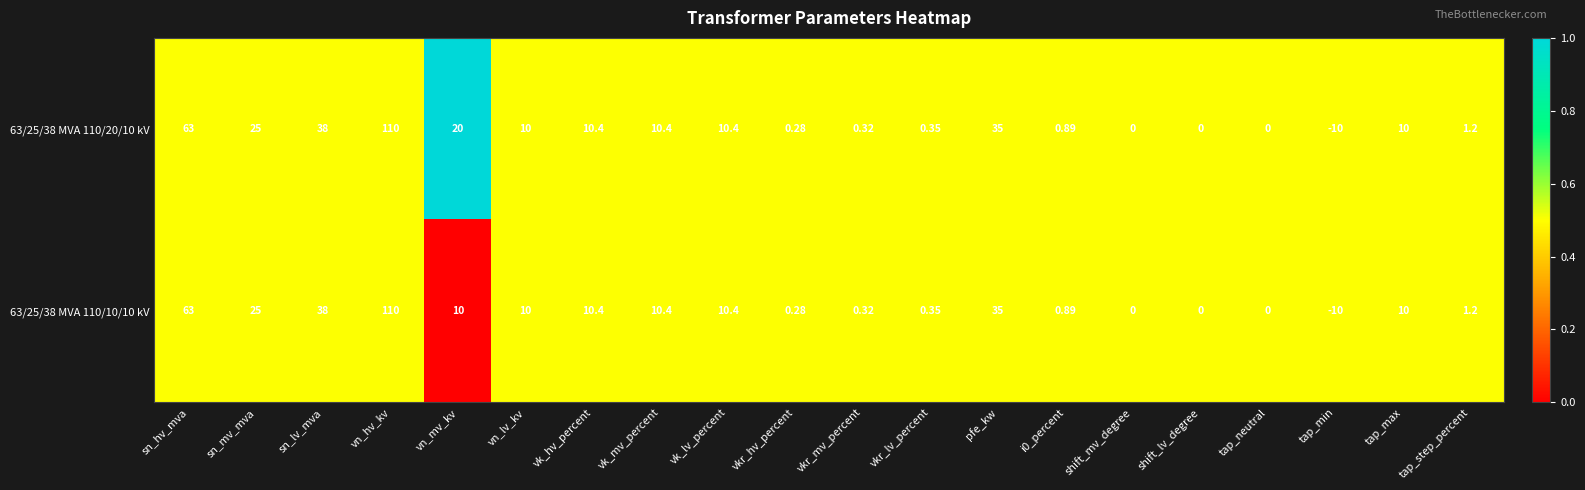

At which category is the sum across all series the highest?

vn_hv_kv